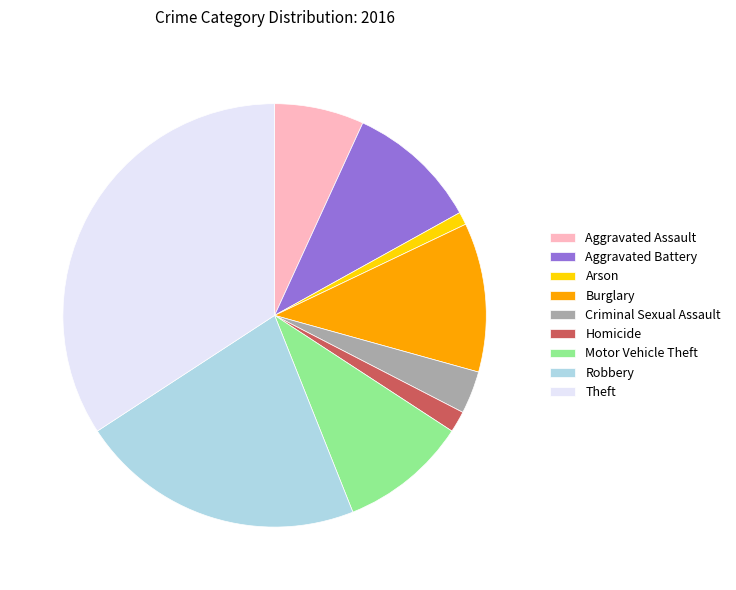

What is the largest slice in the pie chart?

Theft